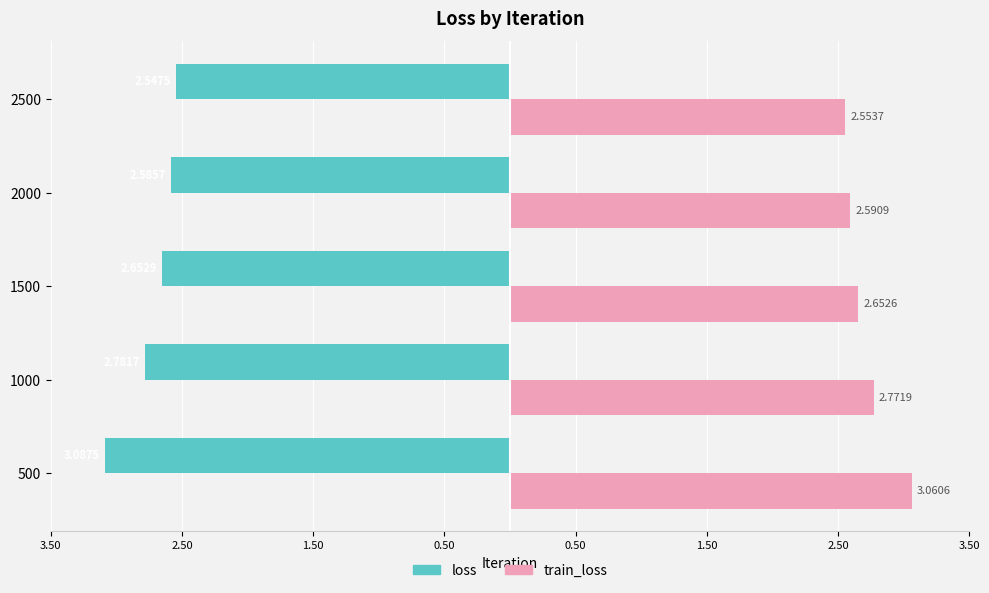

Reading left to right, extract all data points from this chart.

loss: -3.1	-2.8	-2.7	-2.6	-2.5
train_loss: 3.1	2.8	2.7	2.6	2.6